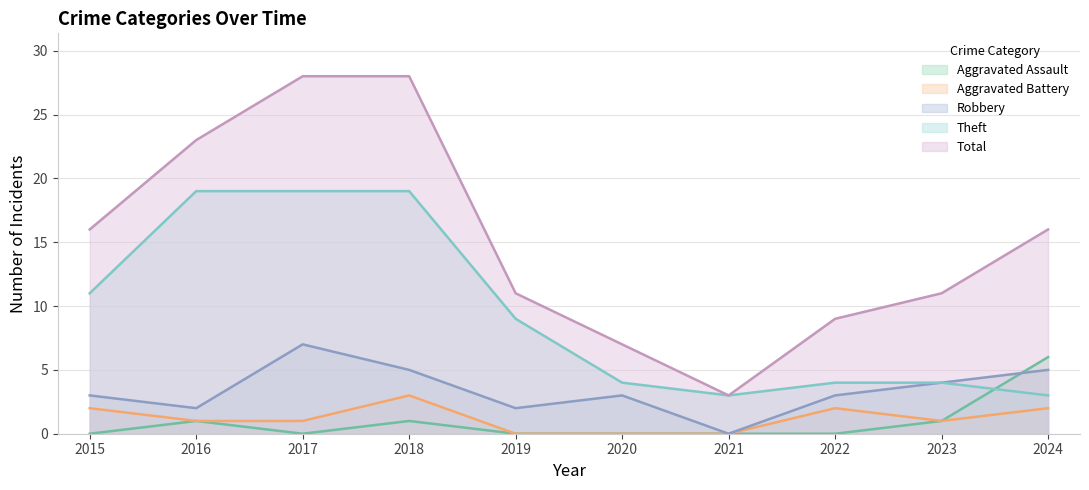

How many lines are shown in the chart?

5